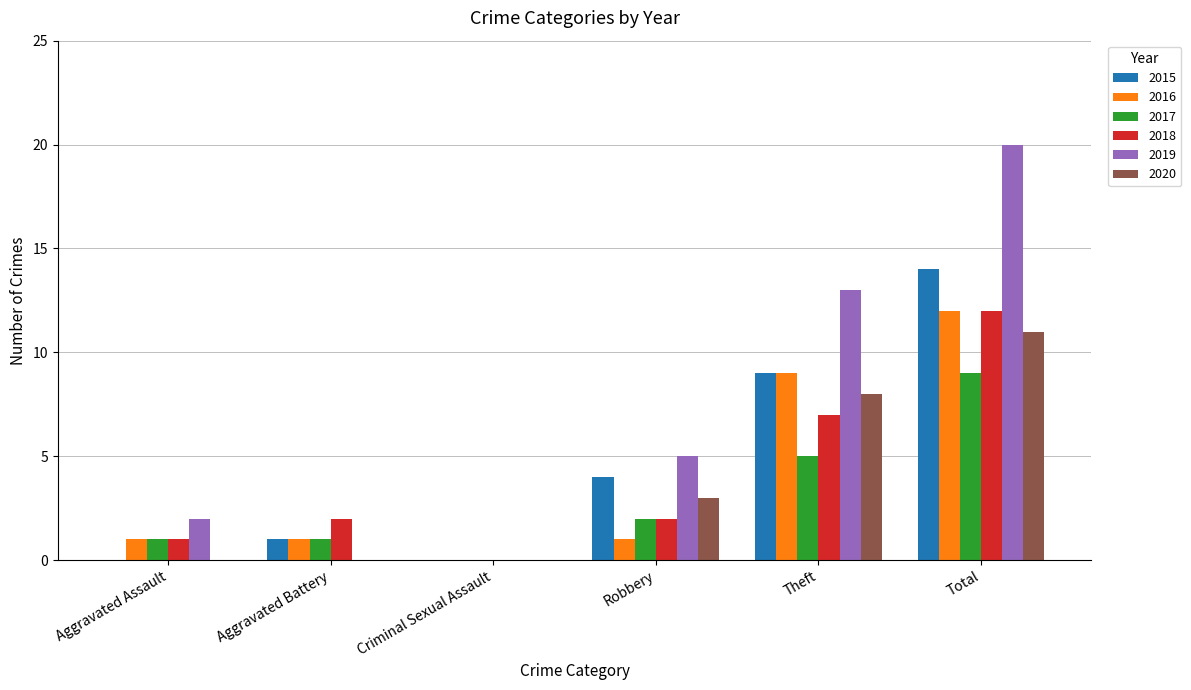

Does the chart contain stacked bars?

No